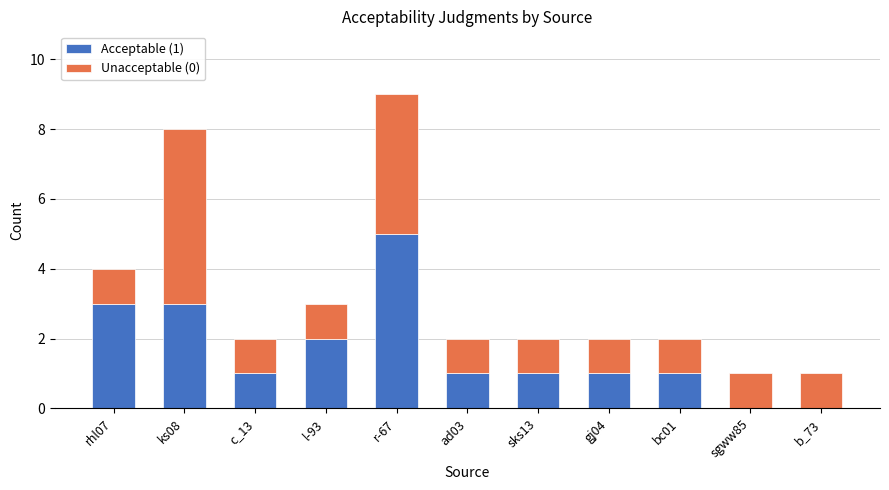

The Acceptable (1) series shows 3 at rhl07. True or false?

True